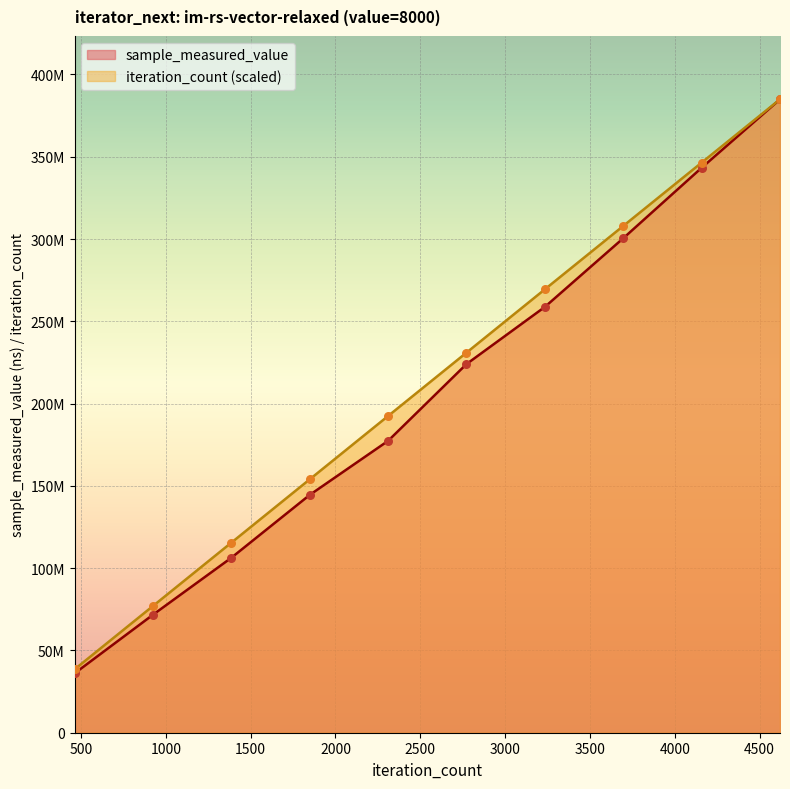

What is the total value across all series at 4620?

769817638.0